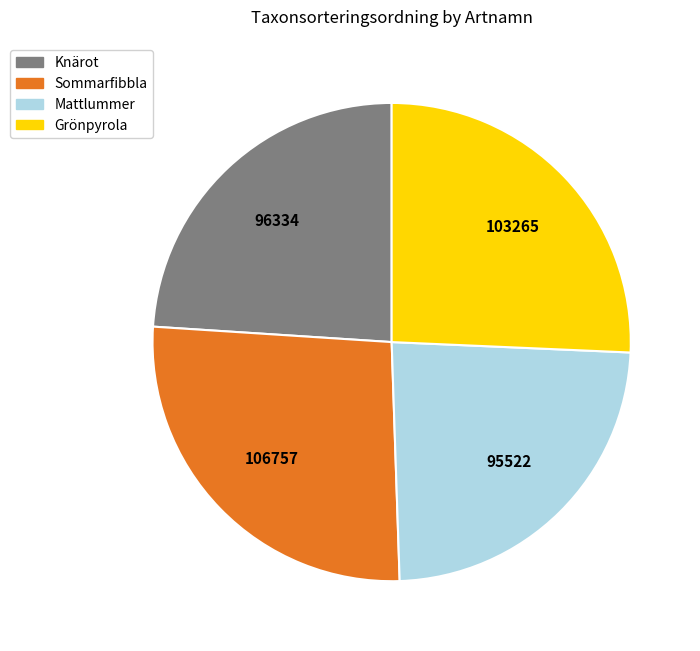

What is the ratio of the value at Mattlummer to the value at Knärot?

1.0